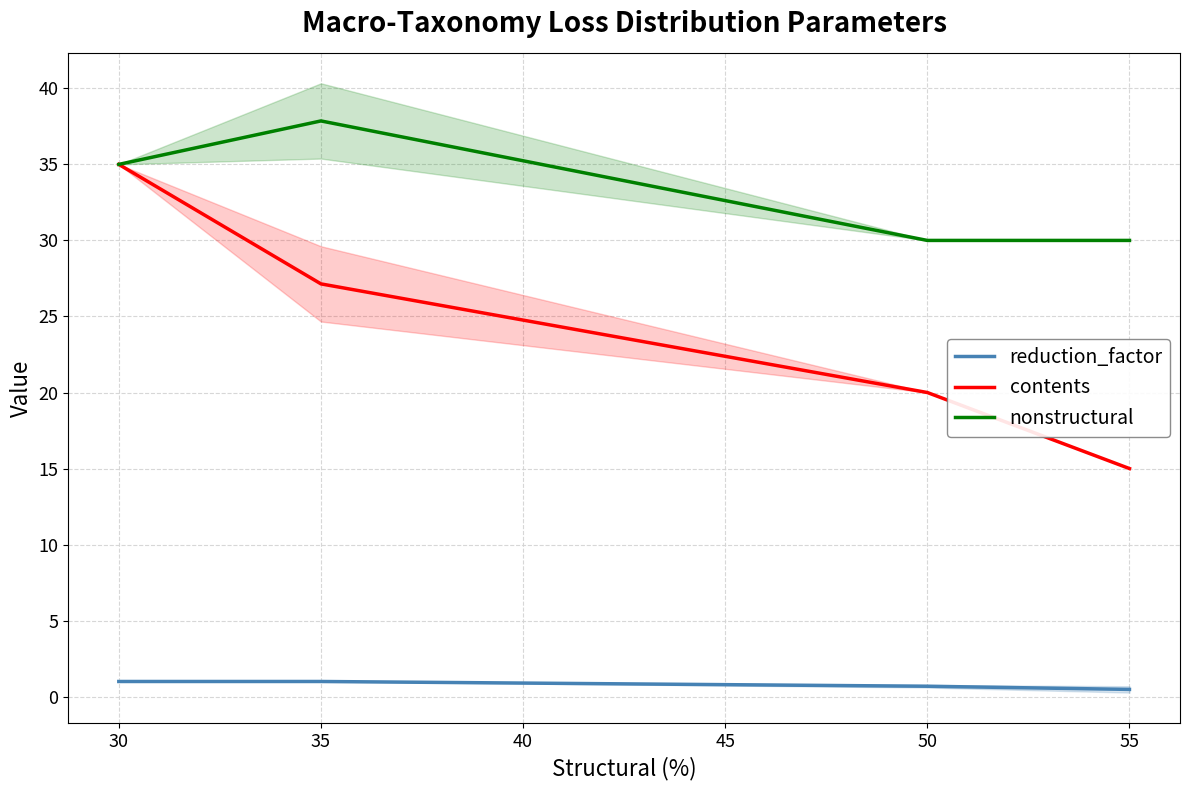

How many series are shown in this chart?

3